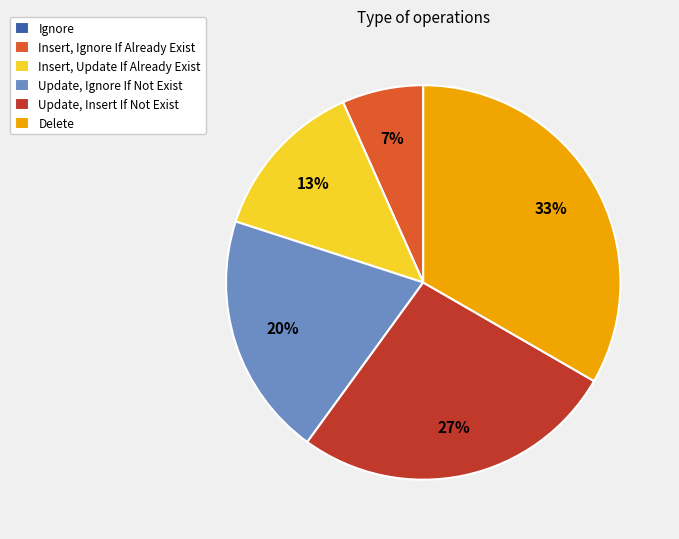

To the nearest percent, what is the average slice percentage?

17%